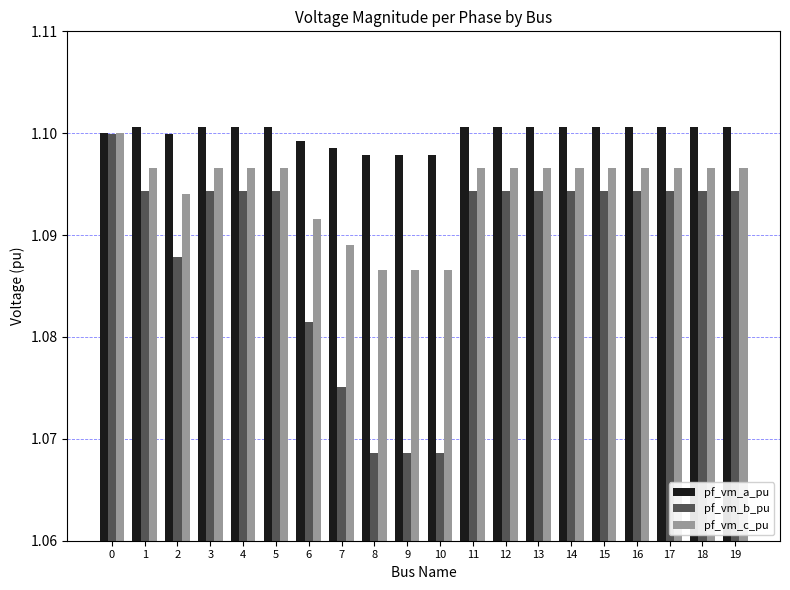

The pf_vm_a_pu series shows 0.5 at 19. True or false?

False